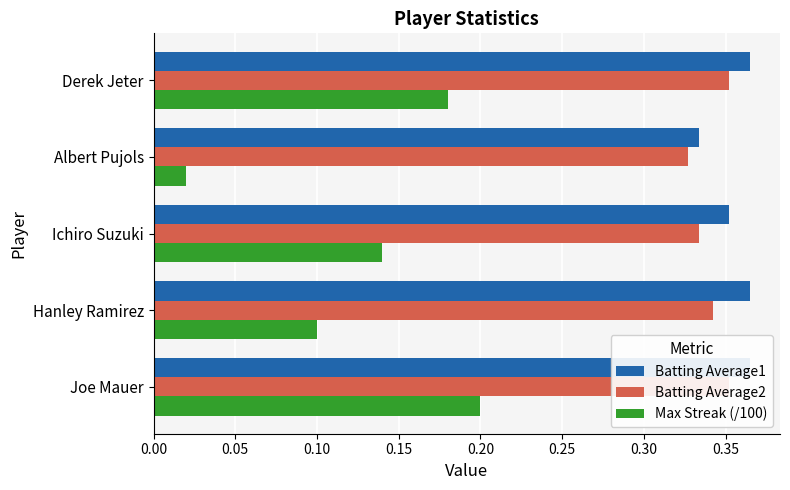

Reading left to right, transcribe all the data shown in this chart.

Batting Average1: 0.4	0.4	0.4	0.3	0.4
Batting Average2: 0.4	0.3	0.3	0.3	0.4
Max Streak (/100): 0.2	0.1	0.1	0.0	0.2